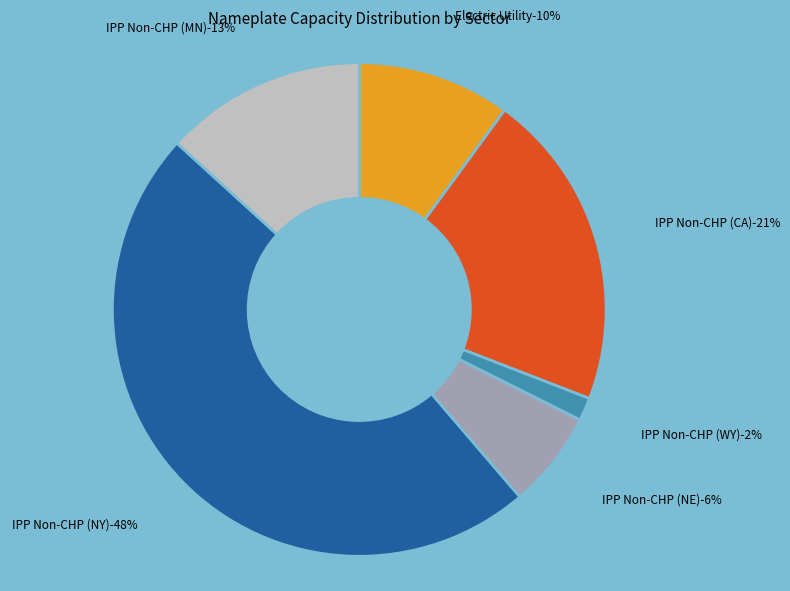

How many segments does this pie chart have?

6